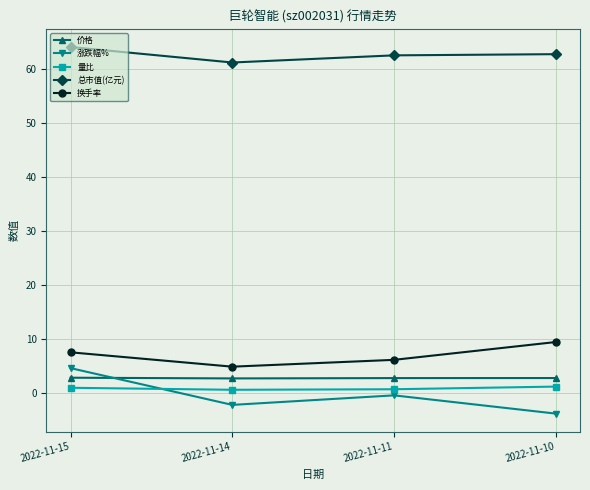

Does the chart display data point markers on the line(s)?

Yes